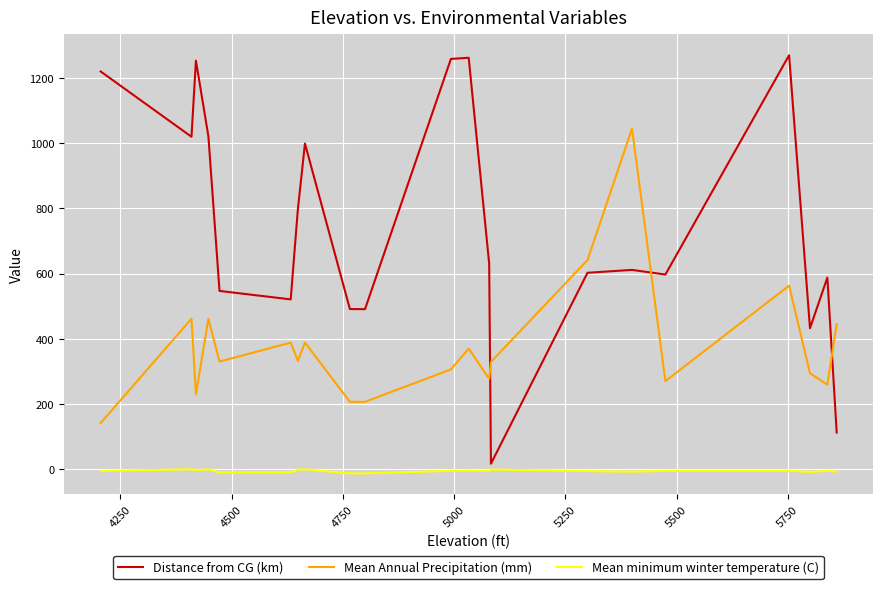

What is the maximum value shown in the chart?

1270.0